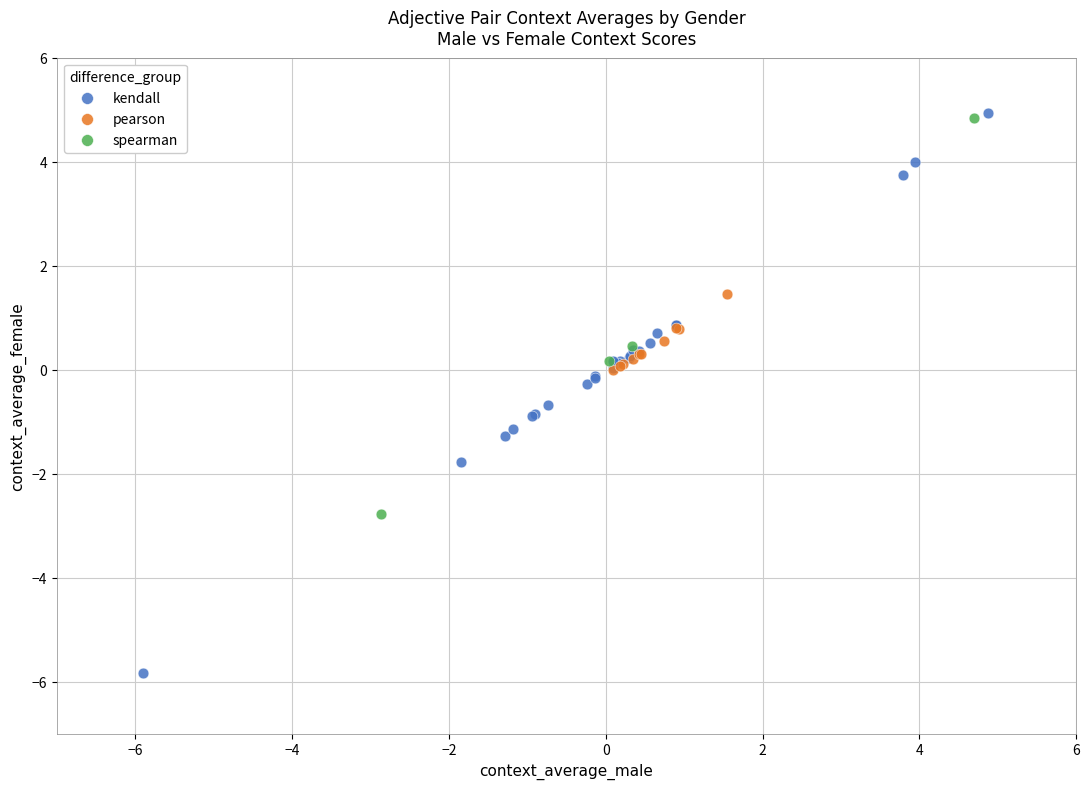

Which series has the largest Y range (max minus min)?

kendall